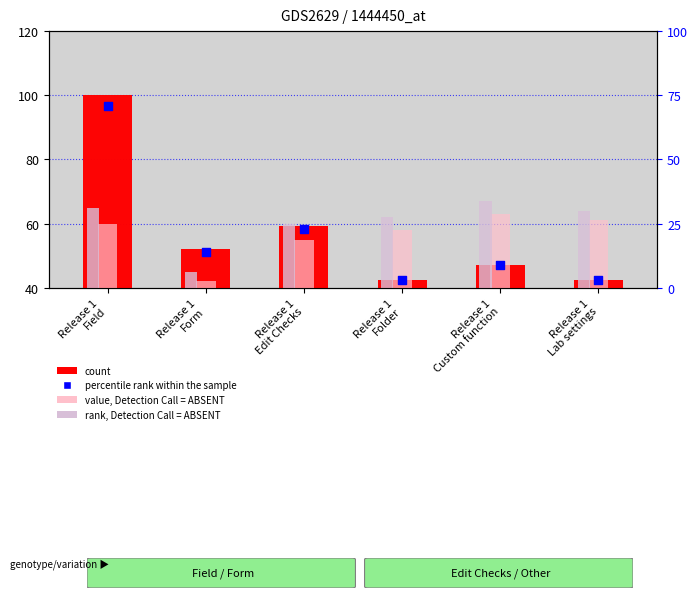

At how many categories does at least one series exceed 36?

6